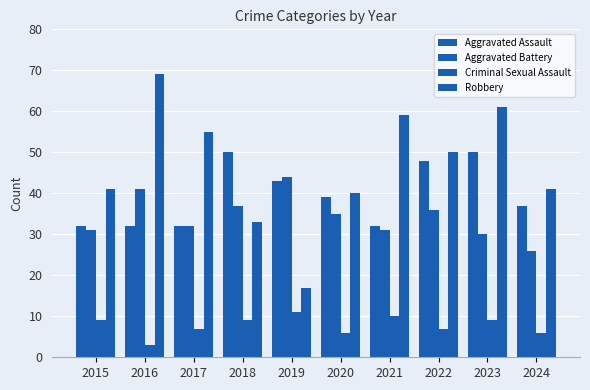

Reading left to right, transcribe all the data shown in this chart.

Aggravated Assault: 32	32	32	50	43	39	32	48	50	37
Aggravated Battery: 31	41	32	37	44	35	31	36	30	26
Criminal Sexual Assault: 9	3	7	9	11	6	10	7	9	6
Robbery: 41	69	55	33	17	40	59	50	61	41